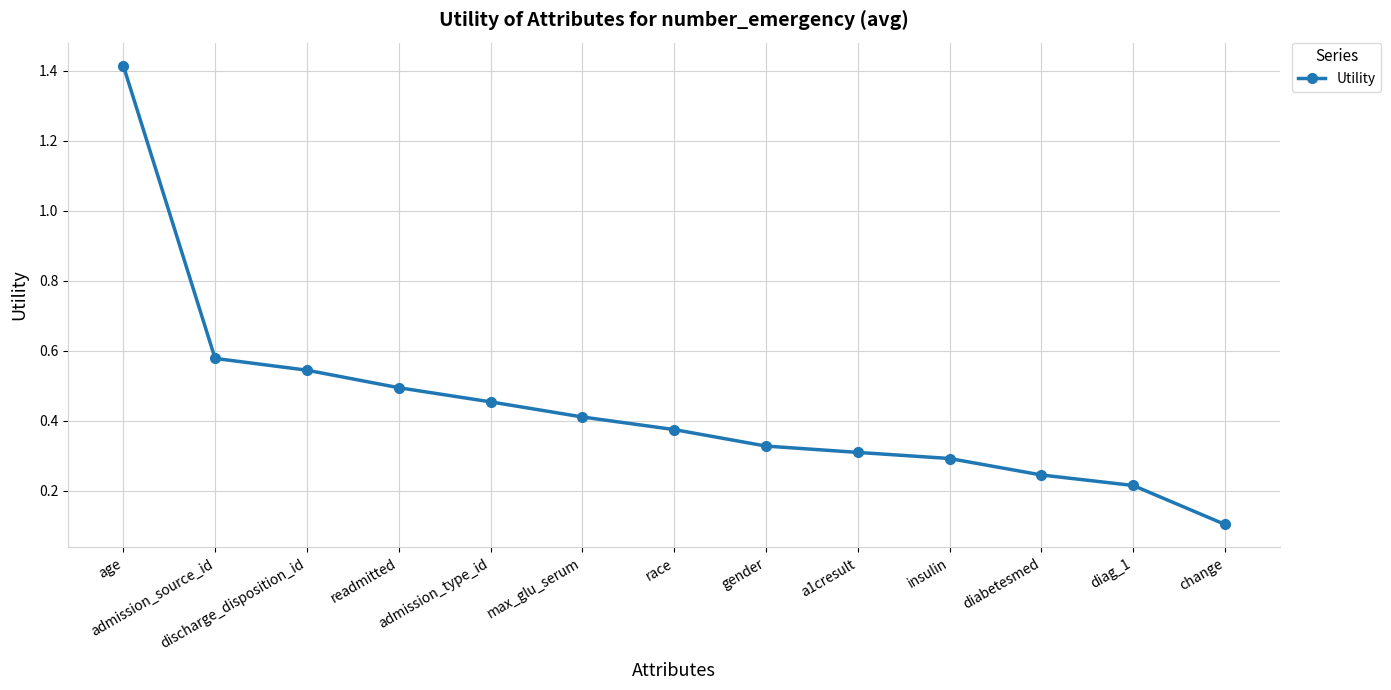

What is the sum of all values?

5.8